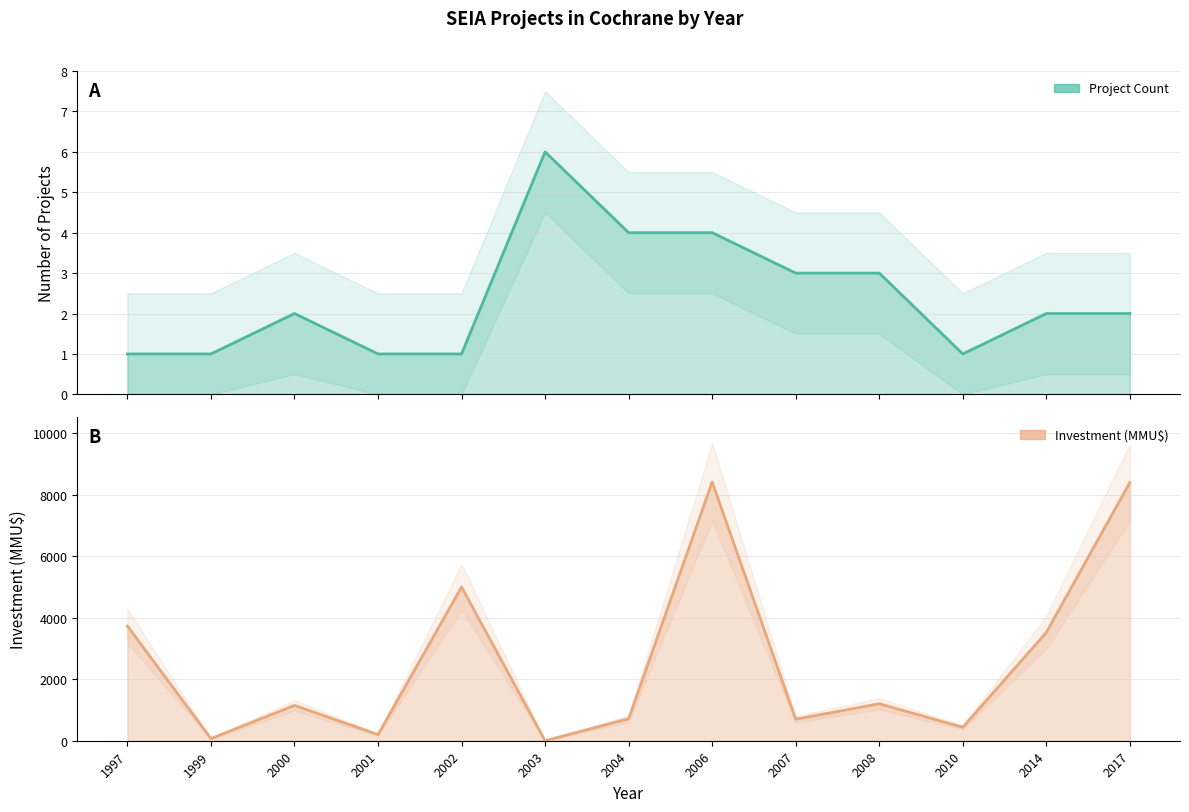

What value does the Investment (MMU$) series have at 2010?

437